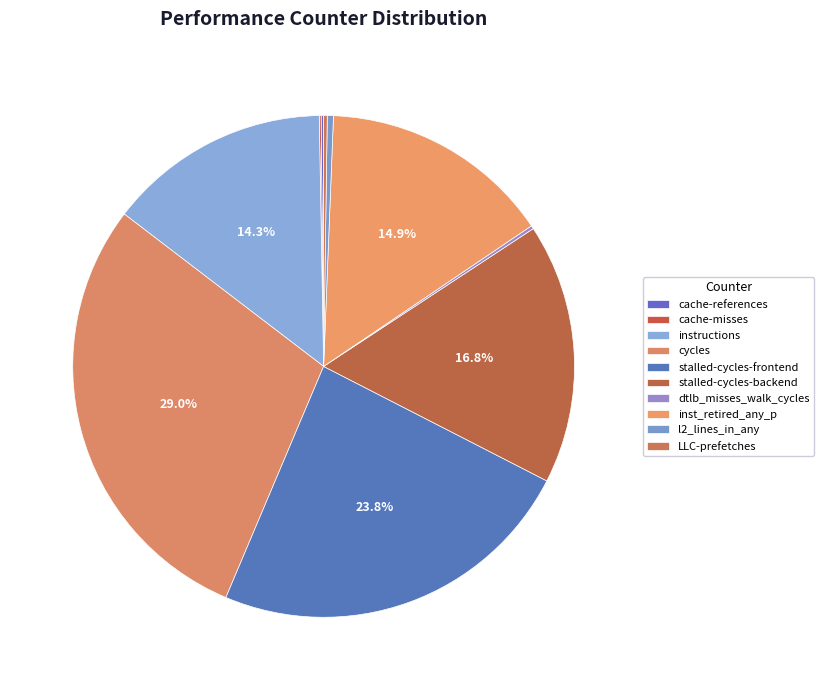

Count the number of slices in the pie.

10